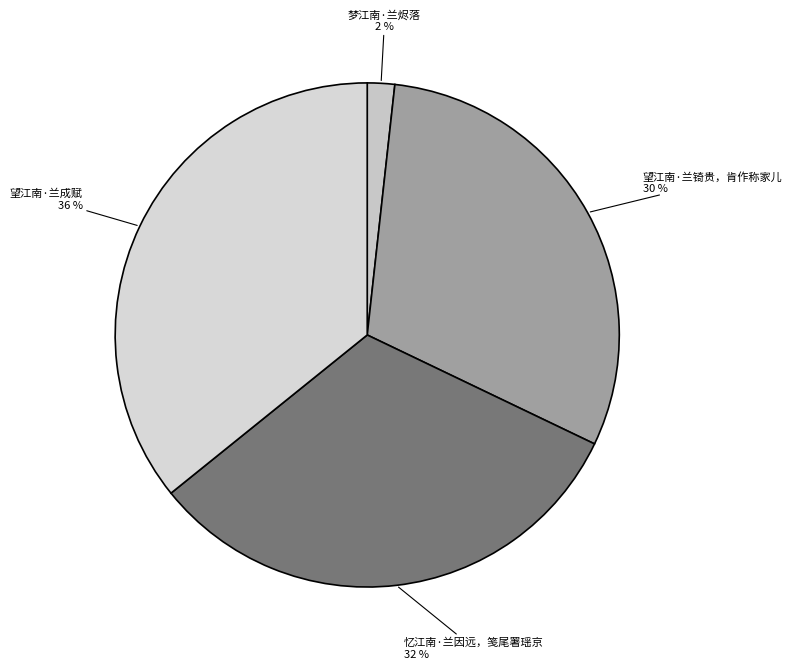

Rank the categories by value from lowest to highest.

梦江南·兰烬落, 望江南·兰锜贵，肯作称家儿, 忆江南·兰因远，笺尾署瑶京, 望江南·兰成赋